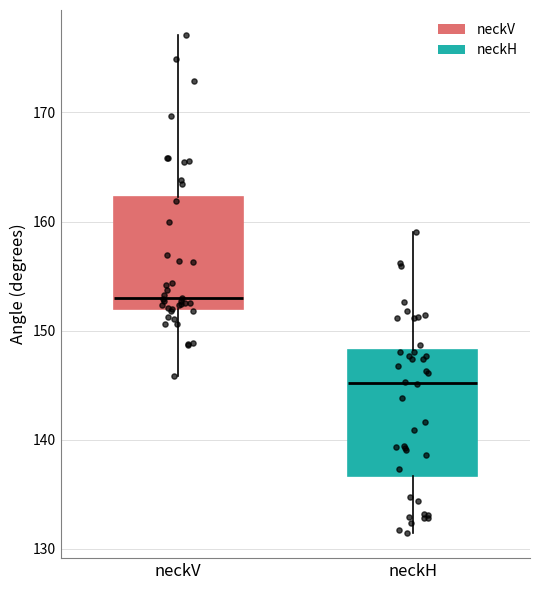

Reading left to right, transcribe this box plot: for each box, give where its median line is, the range the box spans, and where its two whiskers end, as read against the y-axis. The values are not printed on the chart, so give them approximately, as read against the axis.

neckV: median 153, box 152 to 162, whiskers 146 to 177
neckH: median 145, box 137 to 148, whiskers 131 to 159